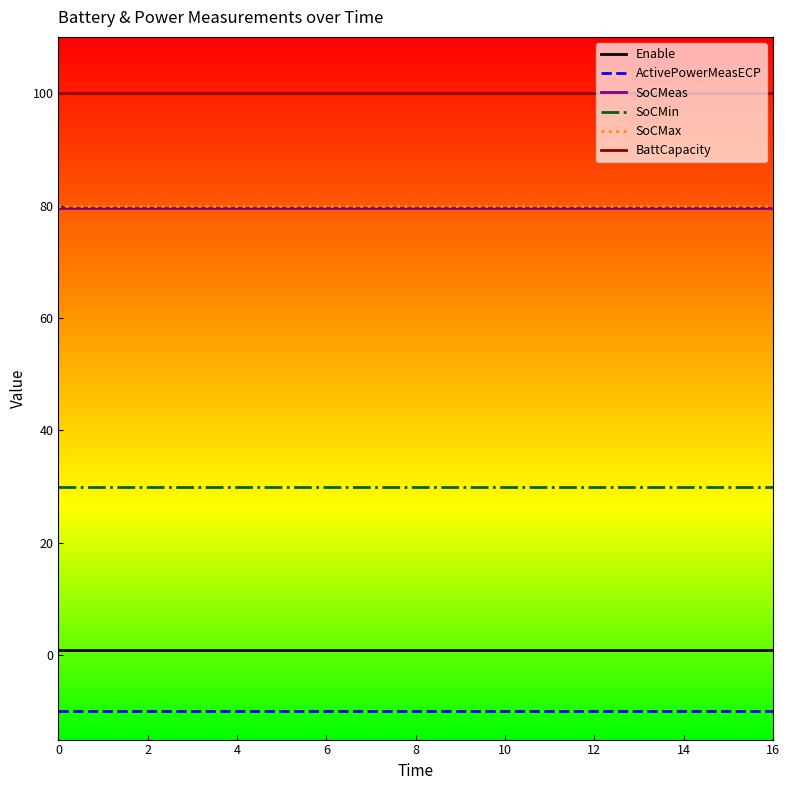

What is the maximum value shown in the chart?

100.0